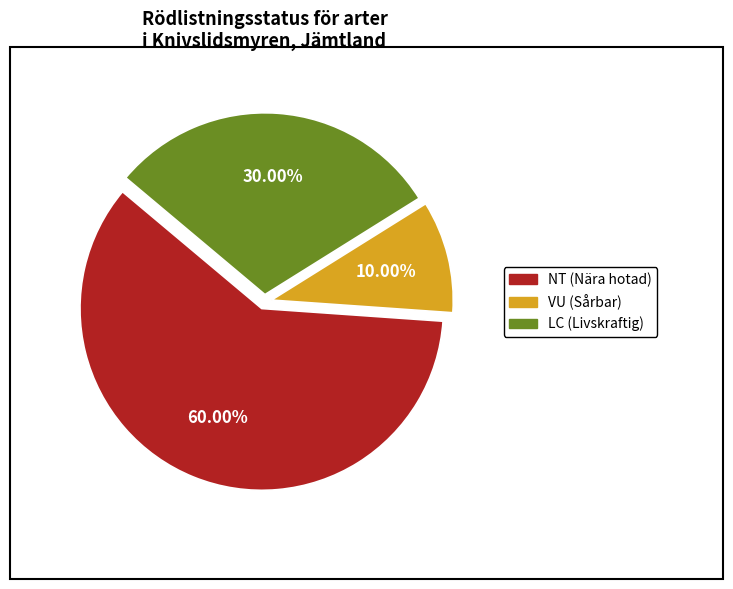

Do VU (Sårbar) and NT (Nära hotad) together represent more than half of the pie?

Yes